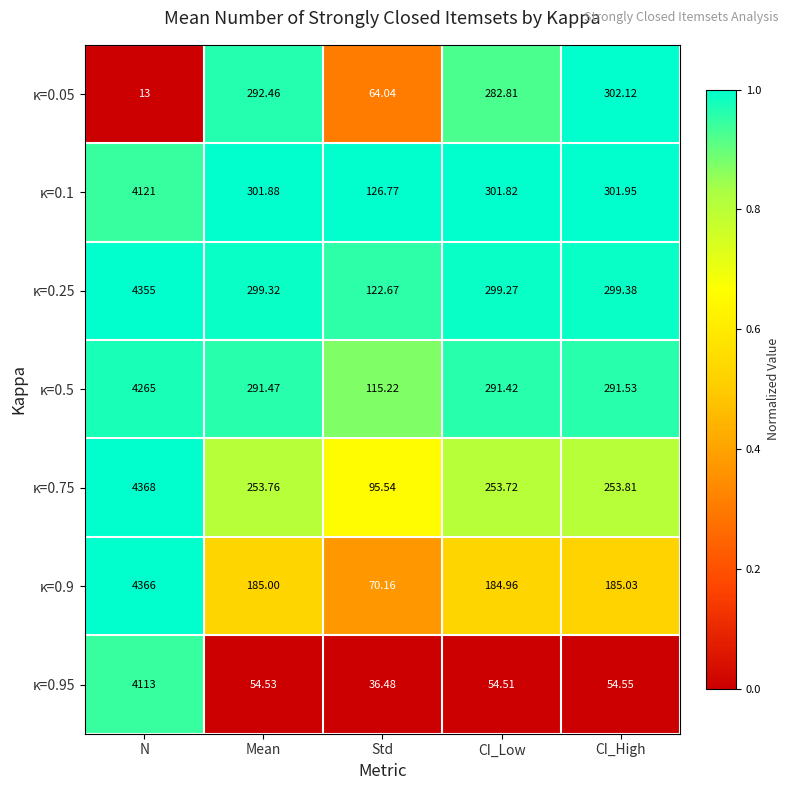

Rank the categories by κ=0.1 value from lowest to highest.

Std, CI_Low, Mean, CI_High, N